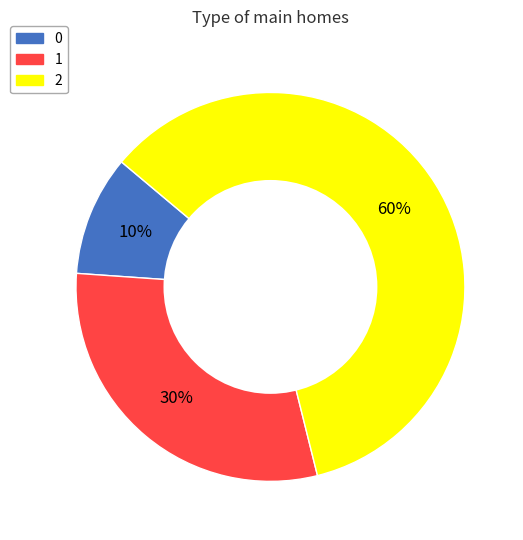

To the nearest percent, what is the combined percentage of 2 and 1?

90%